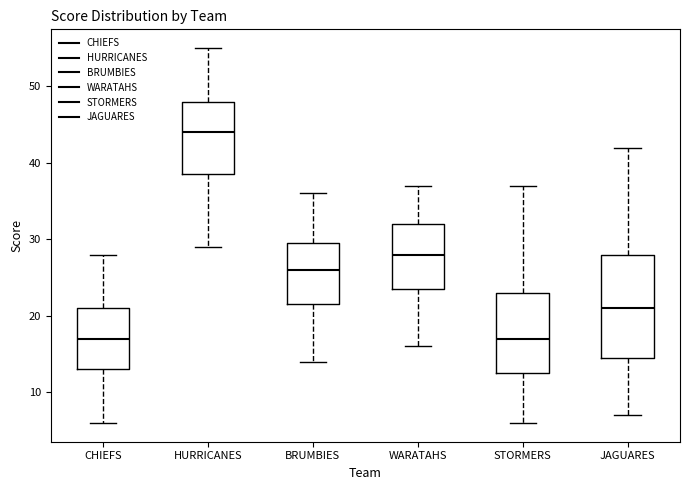

Where is the lower edge of the box for WARATAHS on the y-axis? The values are not printed on the chart, so give them approximately, as read against the axis.

24